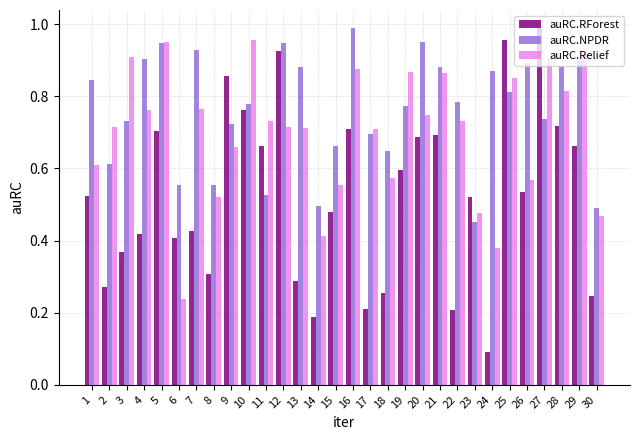

How many groups of bars are there?

30